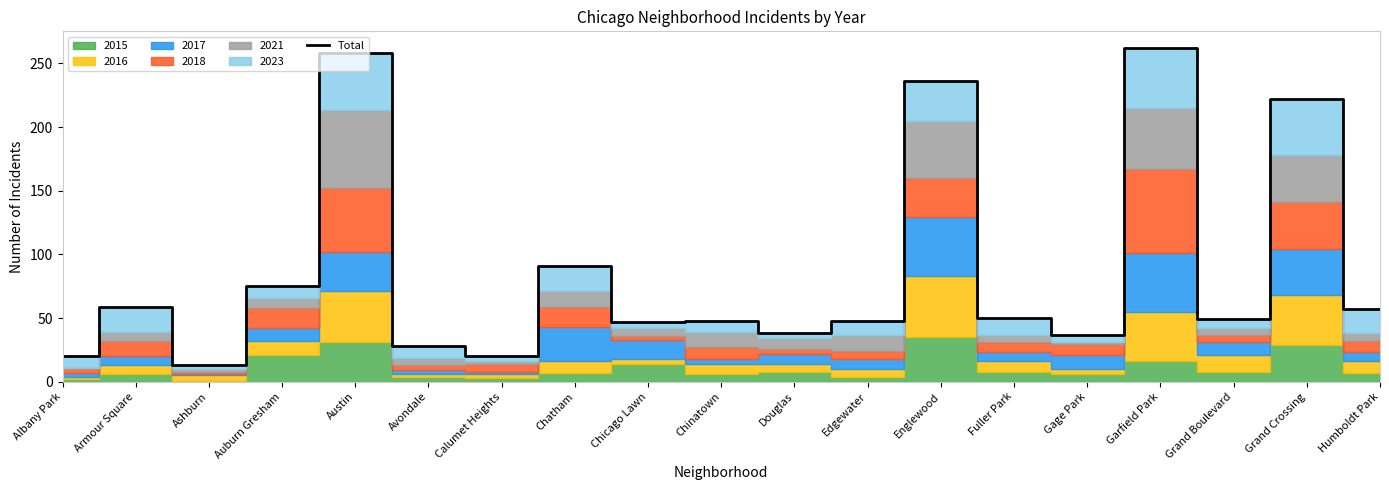

What position from the left is Englewood?

13